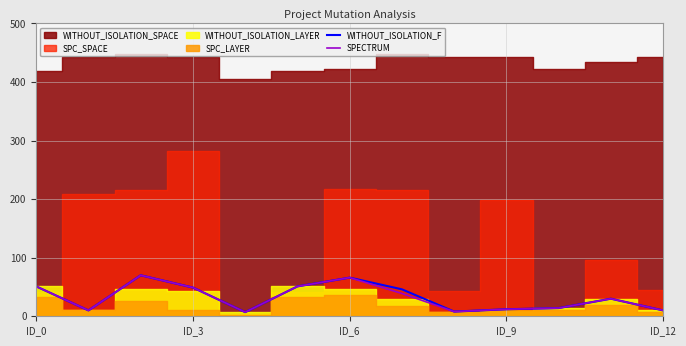

How many interior local peaks does the SPECTRUM series have?

3